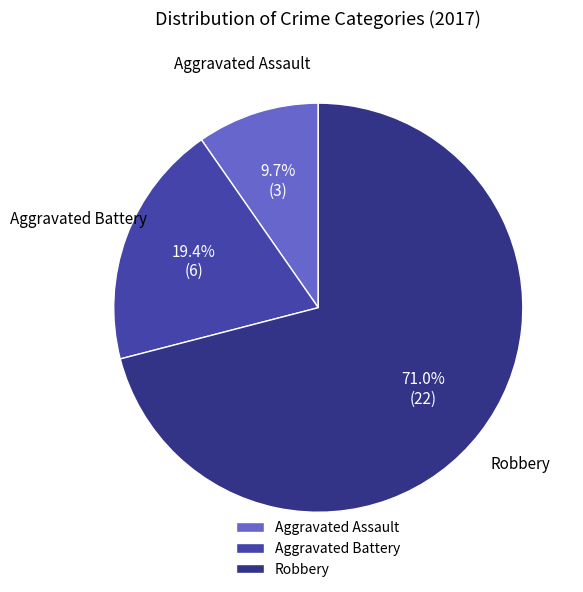

To the nearest percent, what portion does Robbery represent?

71%